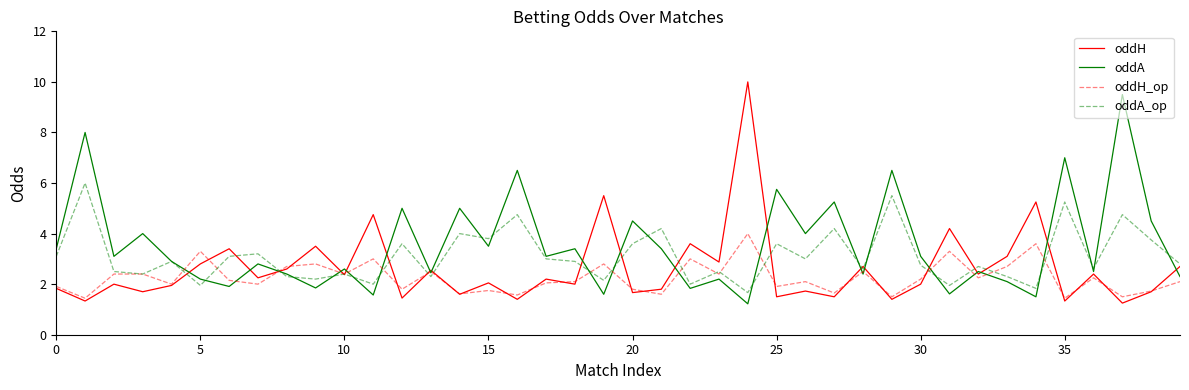

What is the maximum value for oddA?

9.5